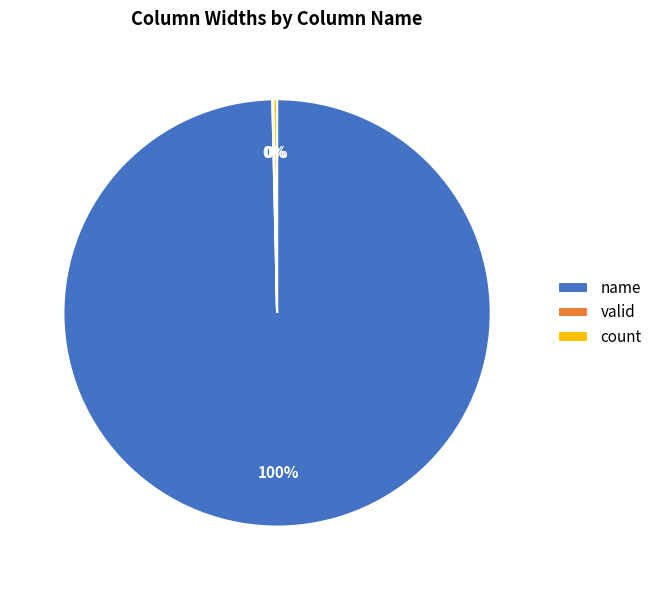

What is the majority slice?

name